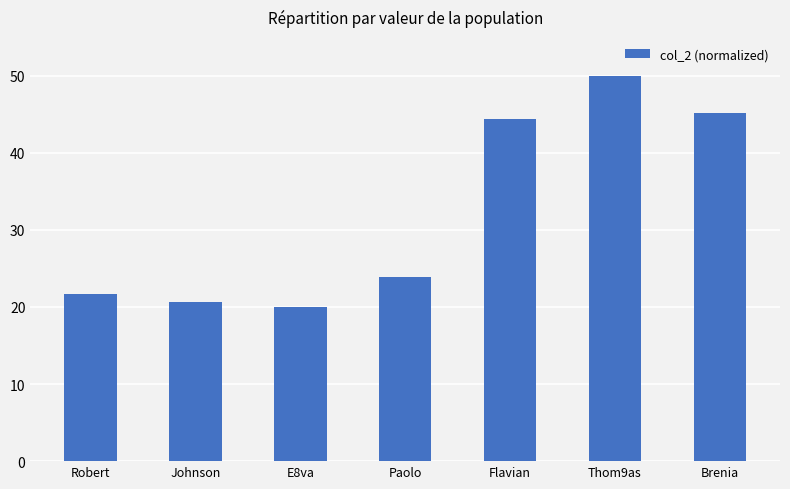

Reading left to right, extract all data points from this chart.

21.7	20.6	20.0	23.9	44.4	50.0	45.1